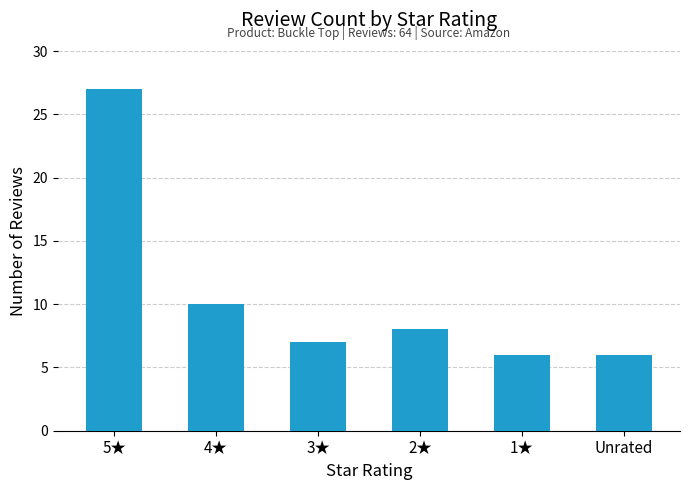

What is the minimum value shown in the chart?

6